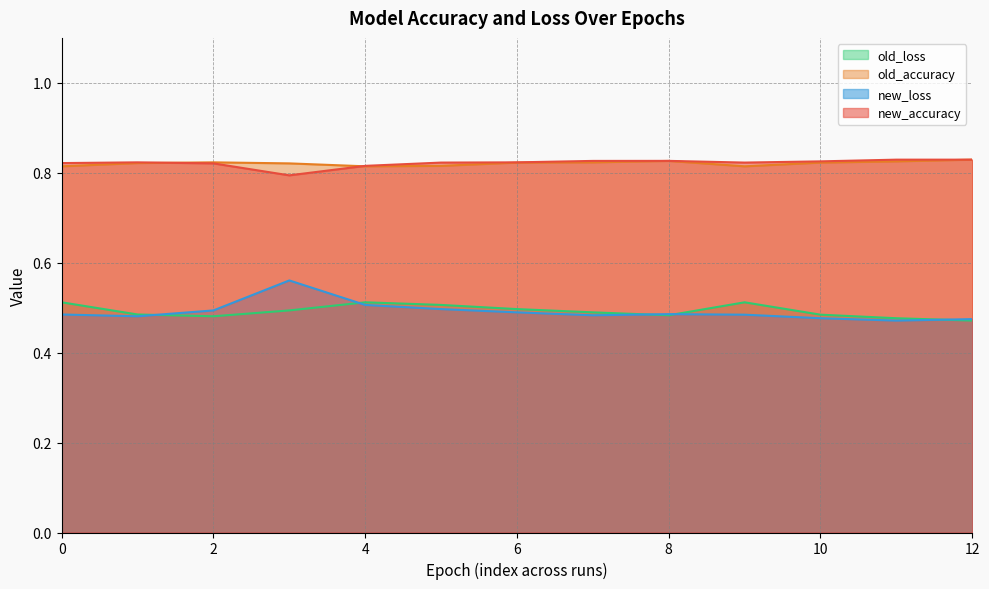

What is the highest value of the old_loss series?

0.5